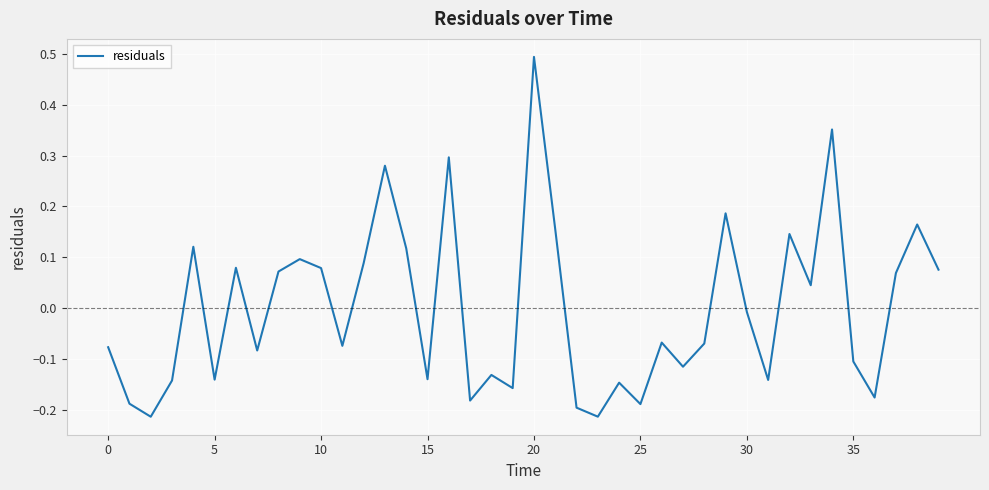

How many interior local peaks (higher than both neighbors) does the data have?

13